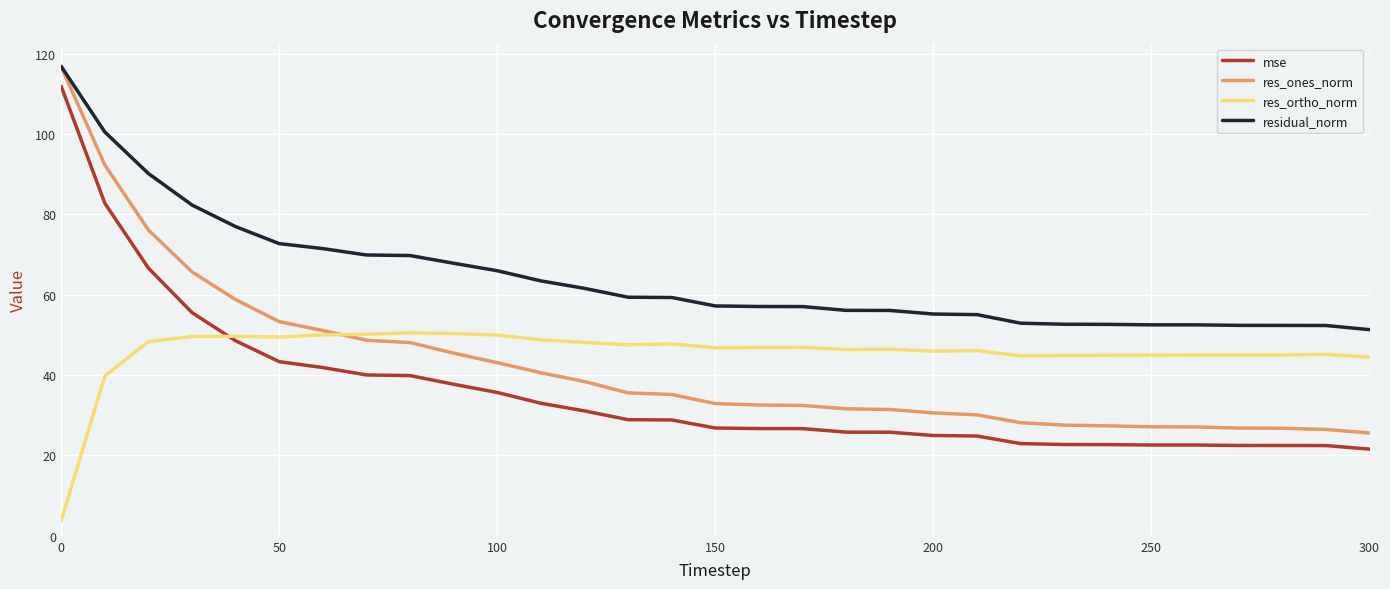

Which series has the largest total across all categories?

residual_norm